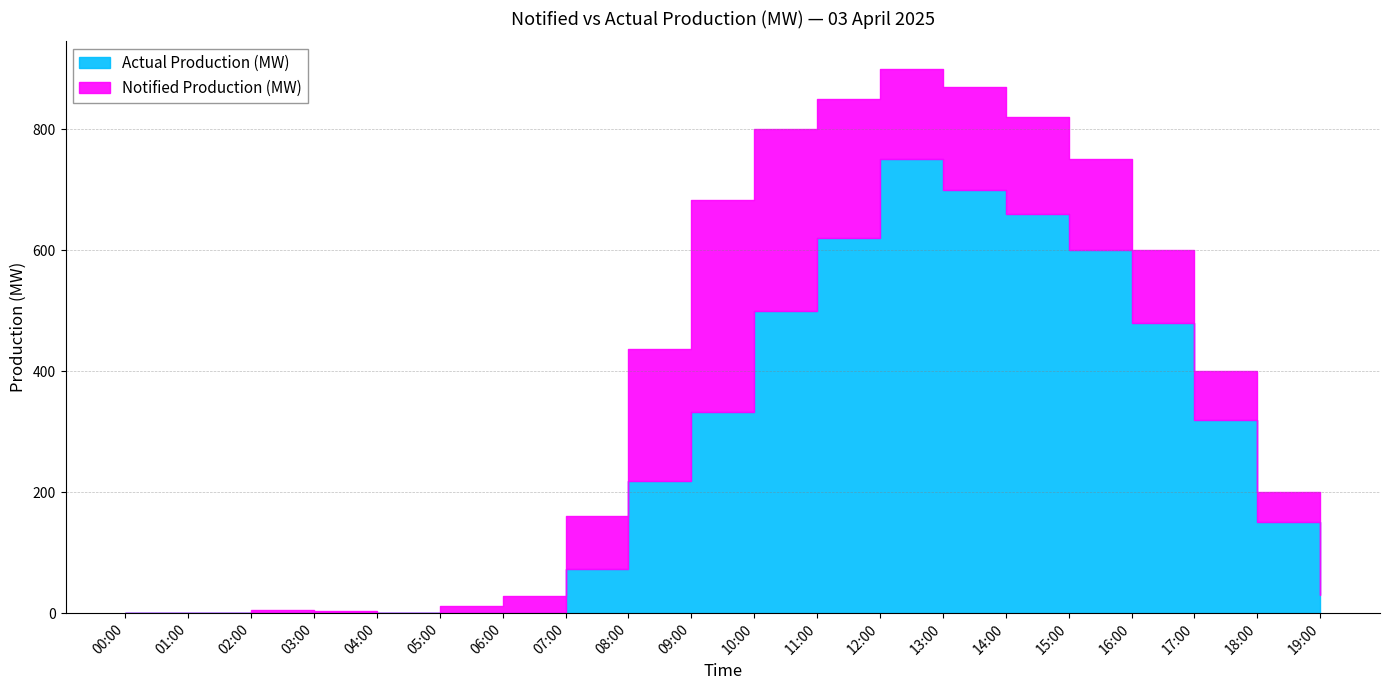

What is the difference between the second highest and minimum values in the Notified Production (MW) series?

869